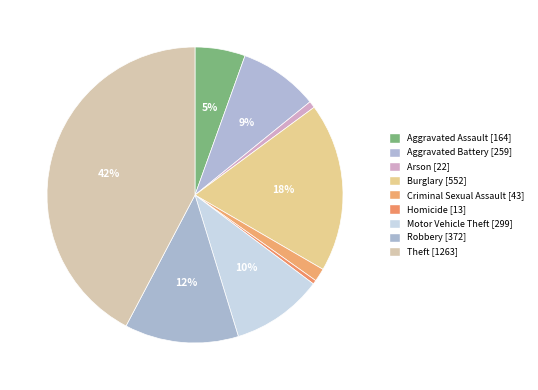

Rank the categories by value from lowest to highest.

Homicide, Arson, Criminal Sexual Assault, Aggravated Assault, Aggravated Battery, Motor Vehicle Theft, Robbery, Burglary, Theft